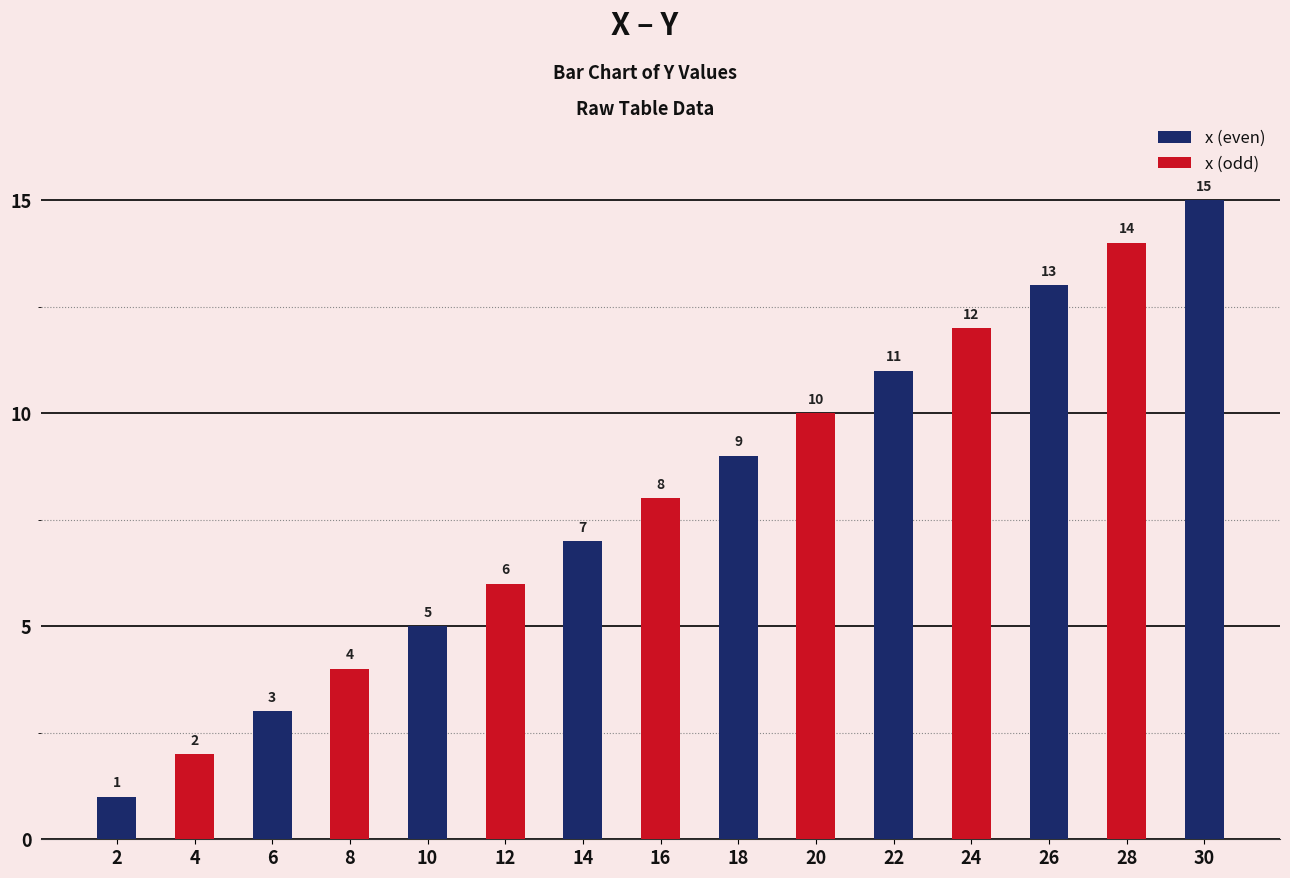

Where is the data nearest to the value 8?

16